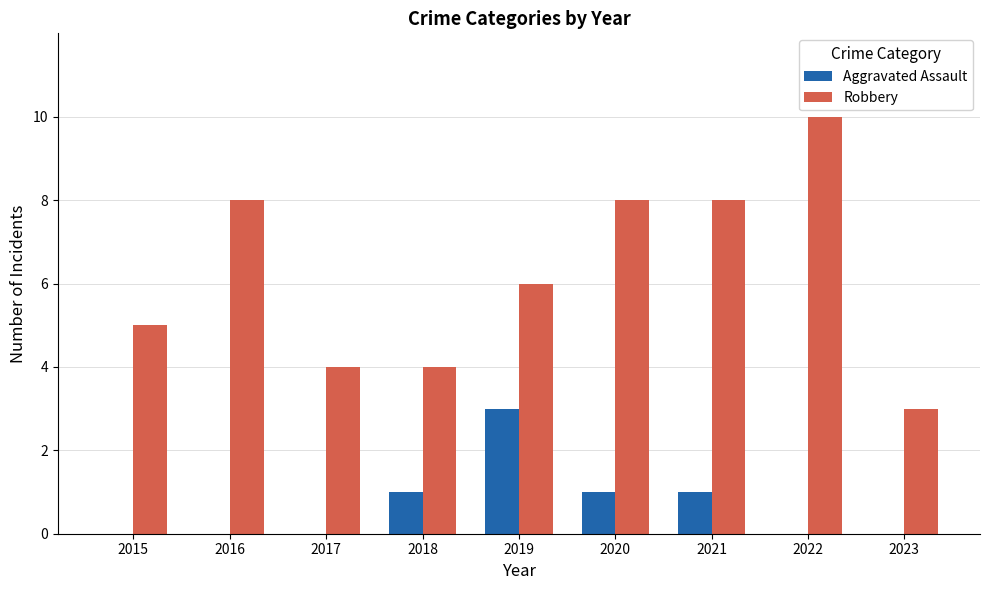

At which category is the sum across all series the highest?

2022